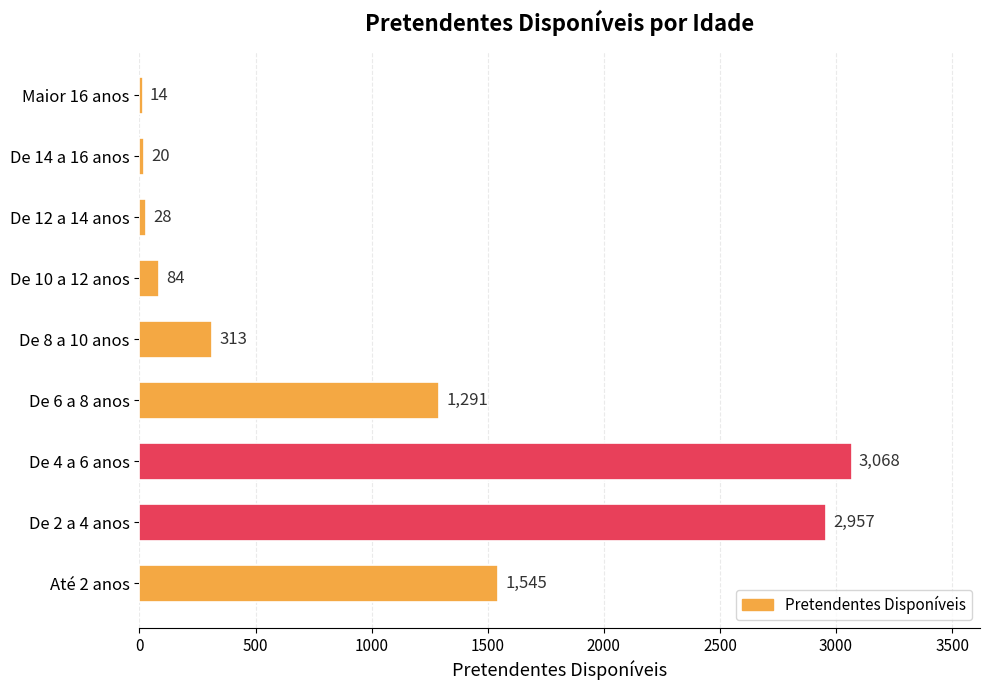

Count the number of data series in this chart.

1